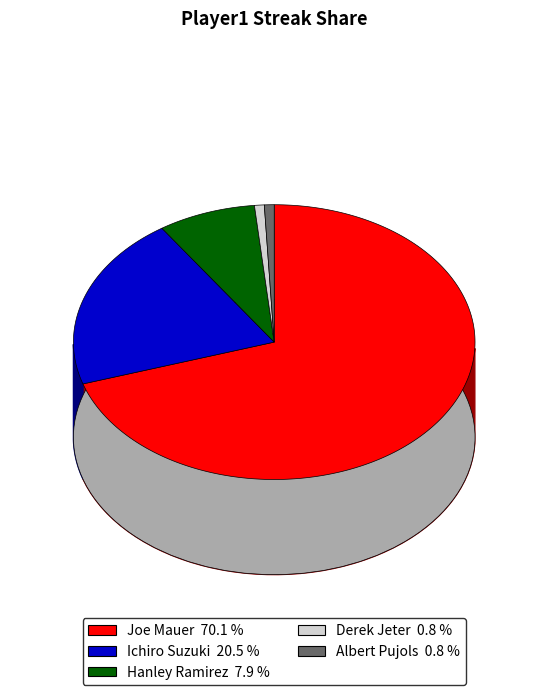

Count the number of slices in the pie.

5